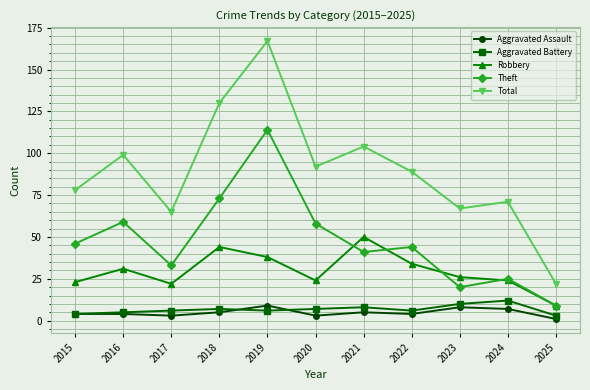

True or false: Total has a value of 167 at 2019.

True